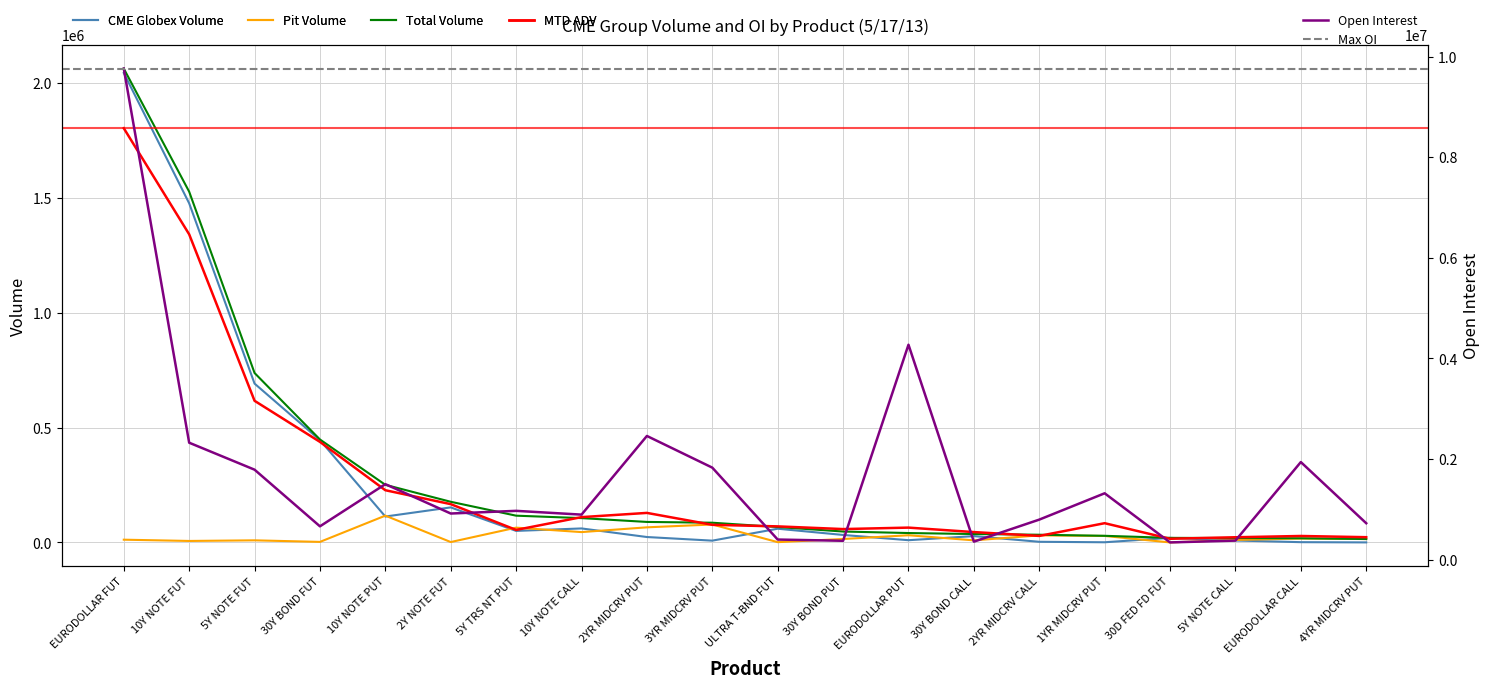

Which label corresponds to the smallest value in the chart?

30D FED FD FUT